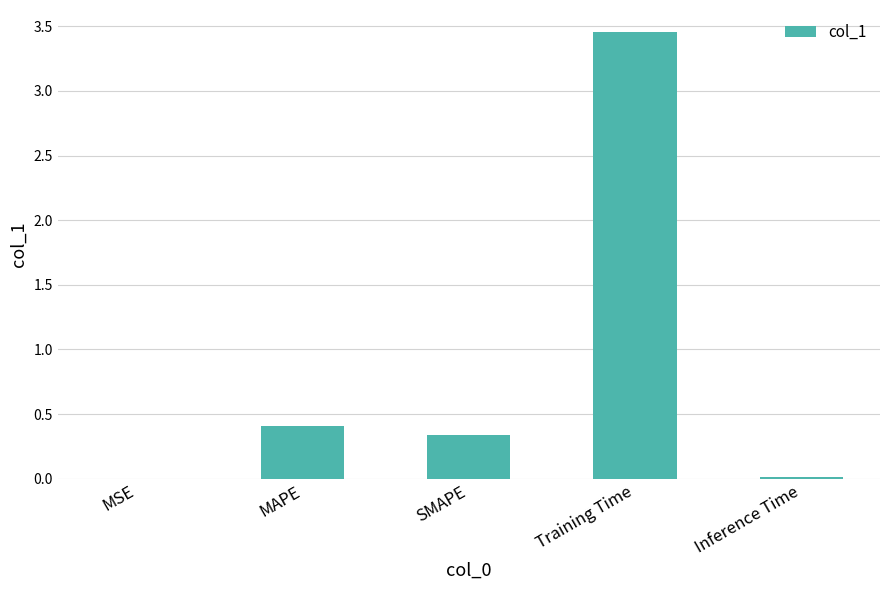

At which category does the chart reach its peak across all series?

Training Time